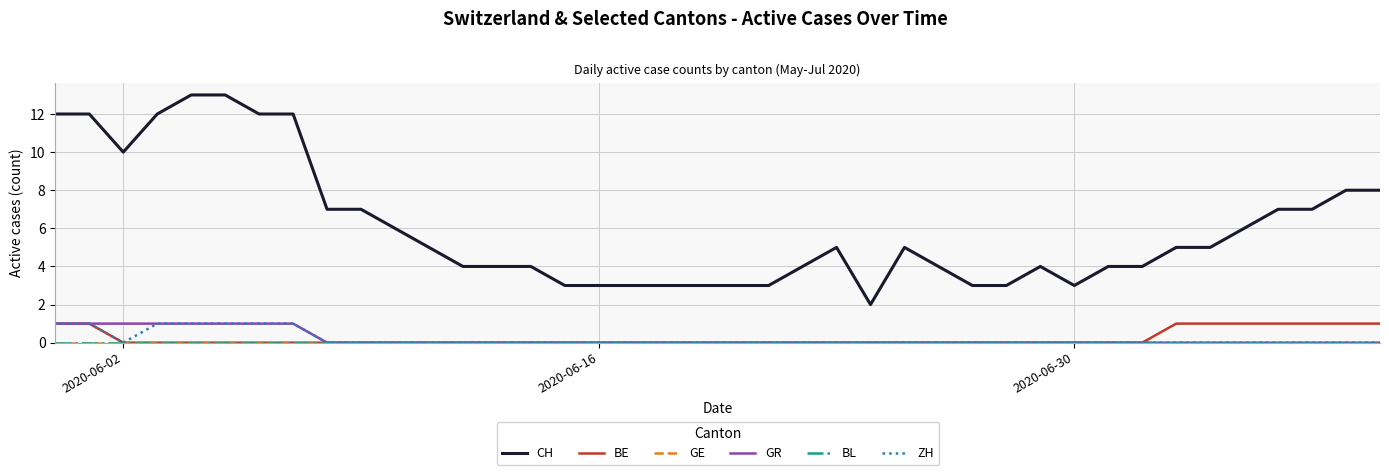

True or false: GR and CH intersect in this chart.

False